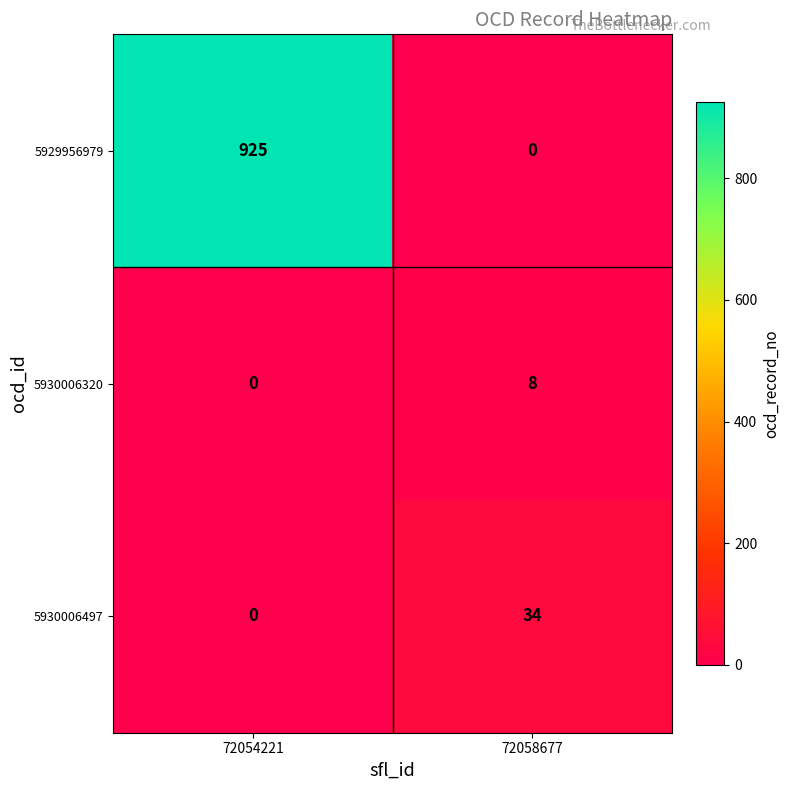

What is the difference between the 5930006320 values at 72058677 and 72054221?

8